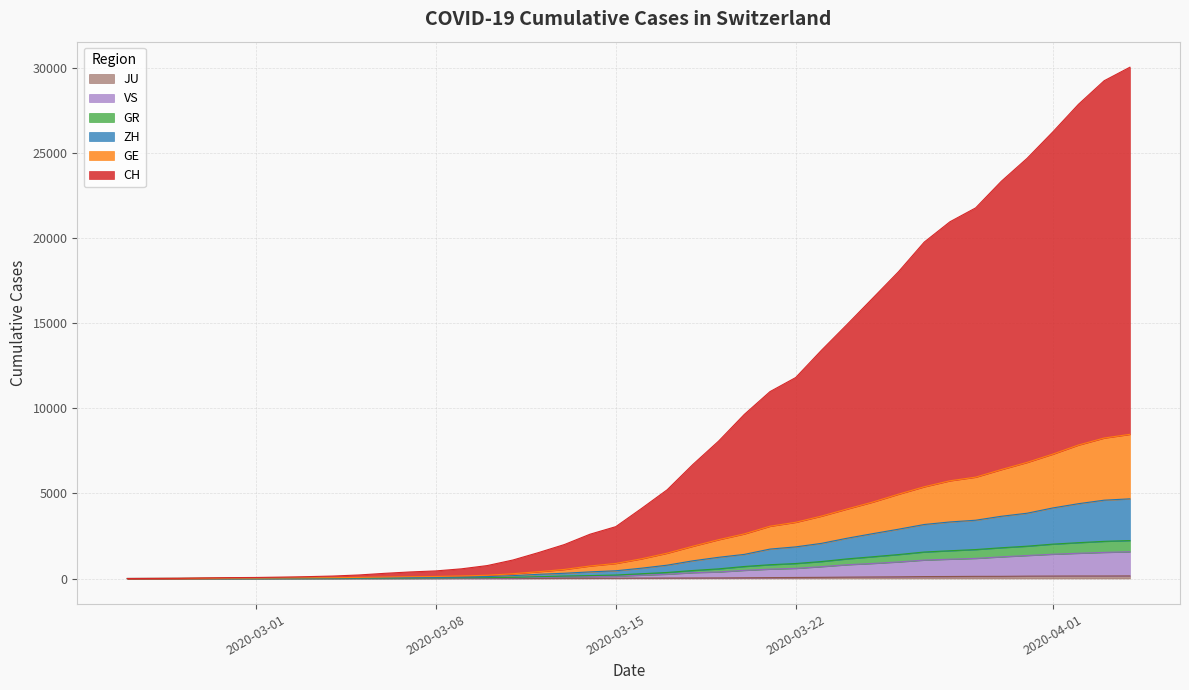

What is the value of the GE point at the 17th from the left?

402